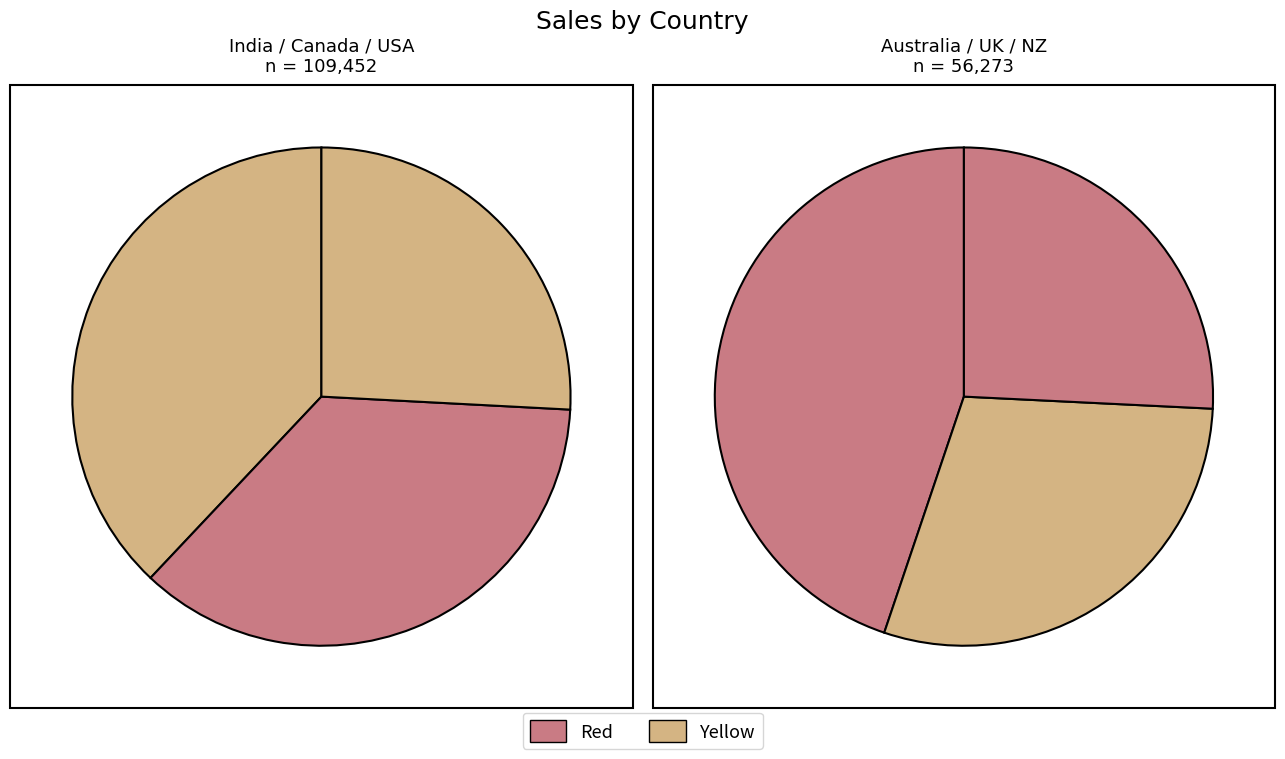

Between USA and UK, which is larger?

USA